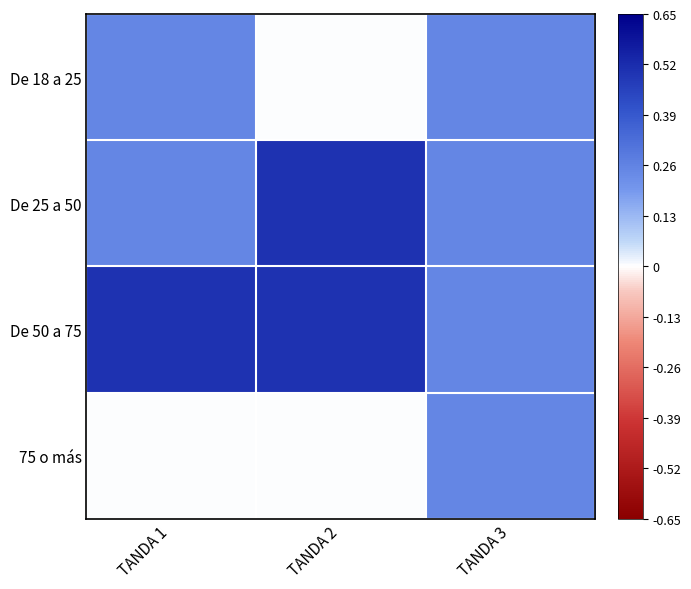

What is the difference between the highest and lowest values at TANDA 1?

0.5